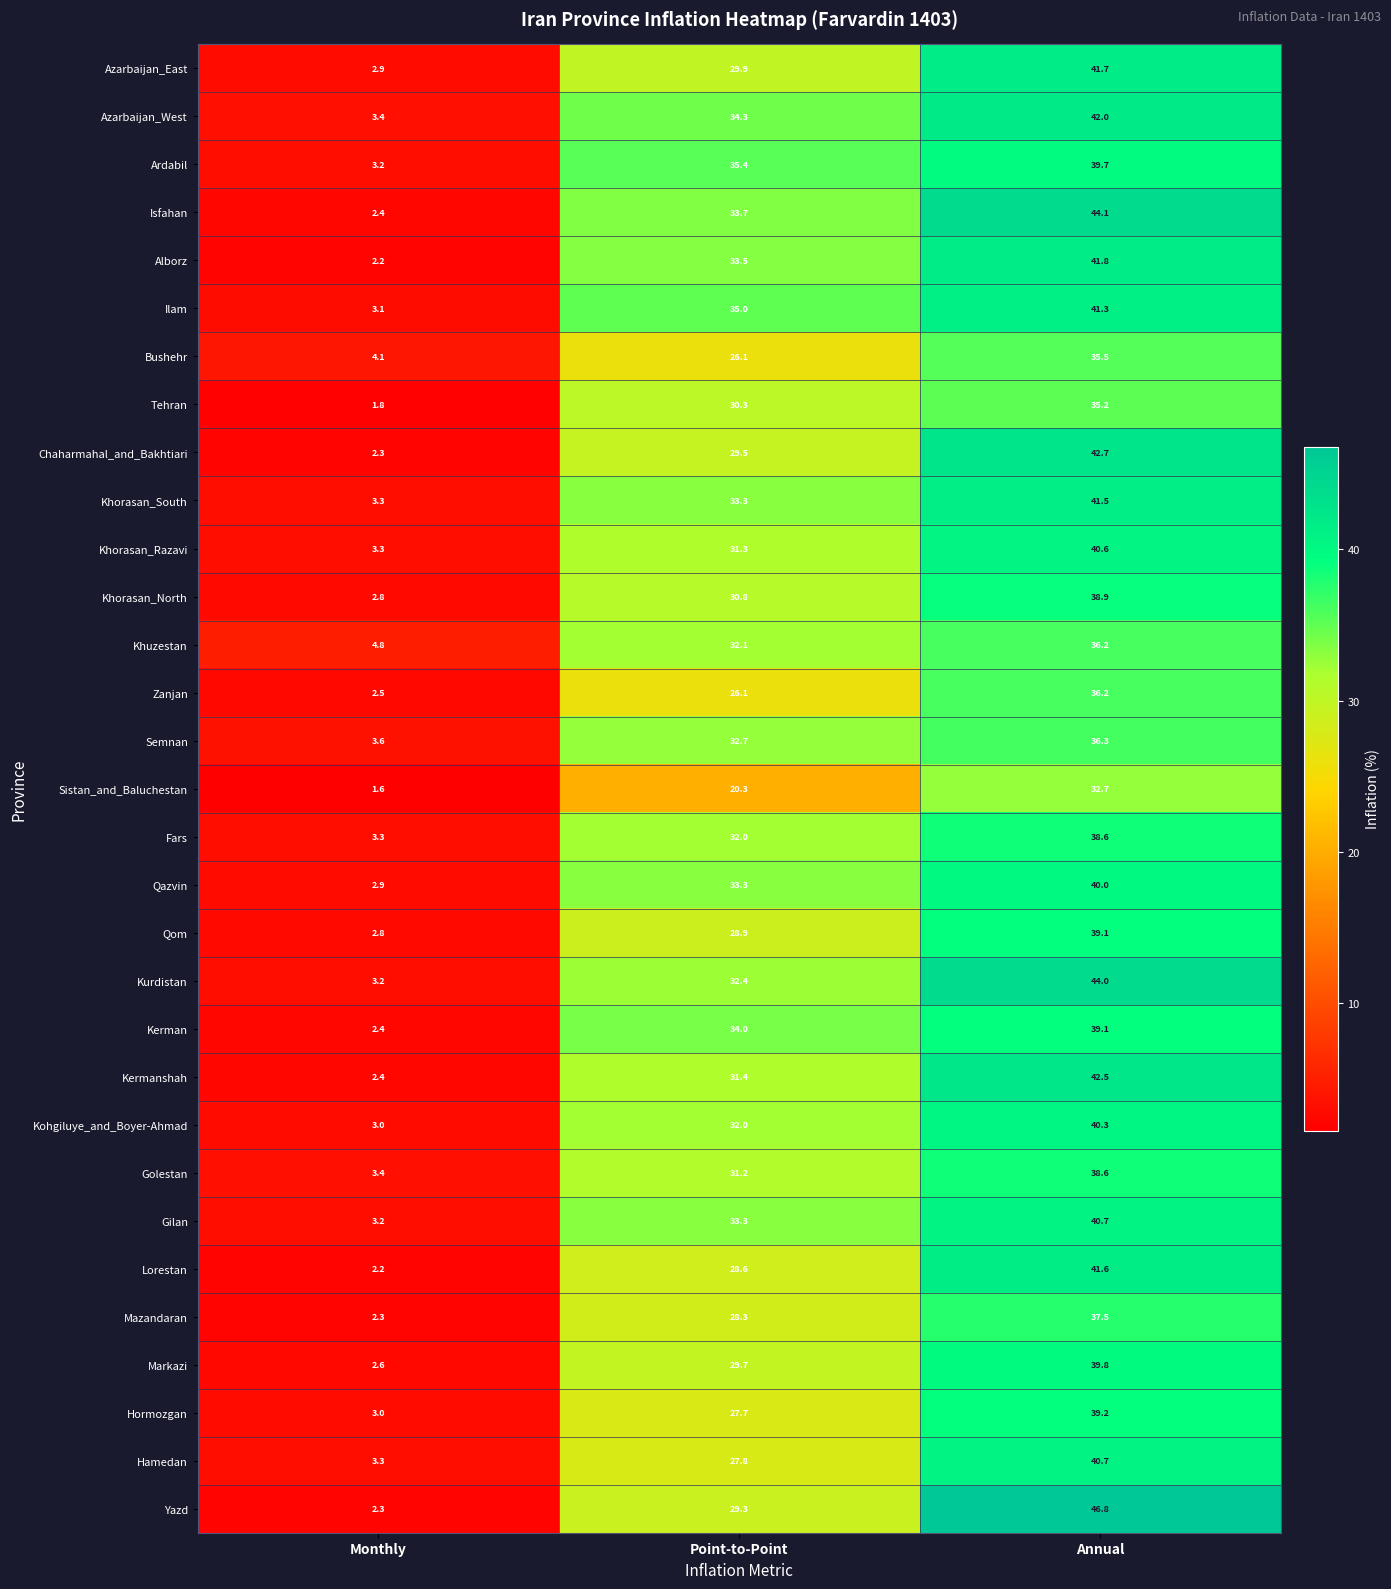

At which label is Qom closest to 20?

Point-to-Point